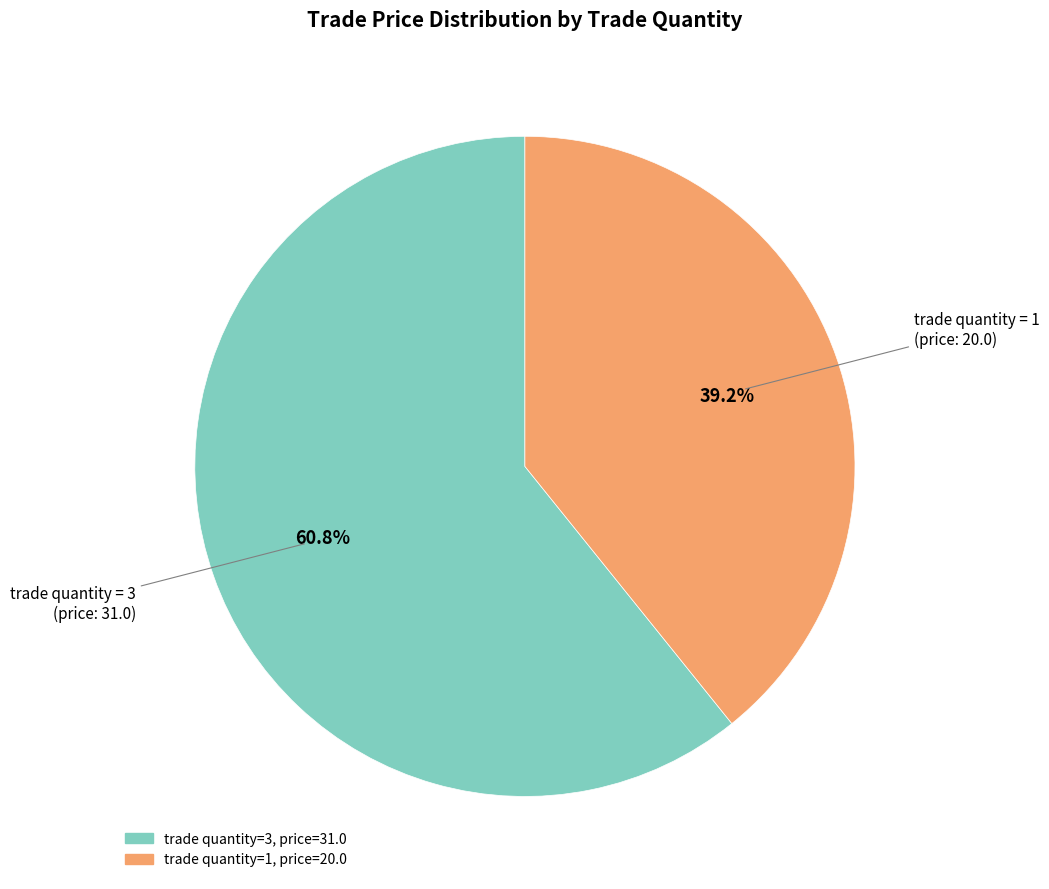

Is there a majority slice in this chart?

Yes